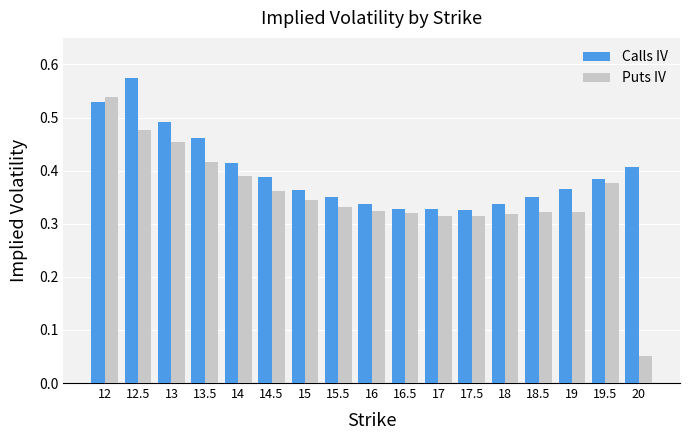

How many Puts IV values are between 0 and 1?

17